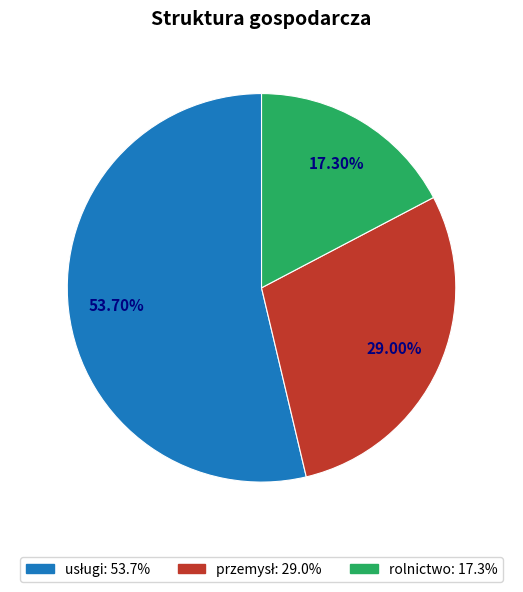

Does any single category account for the majority?

Yes